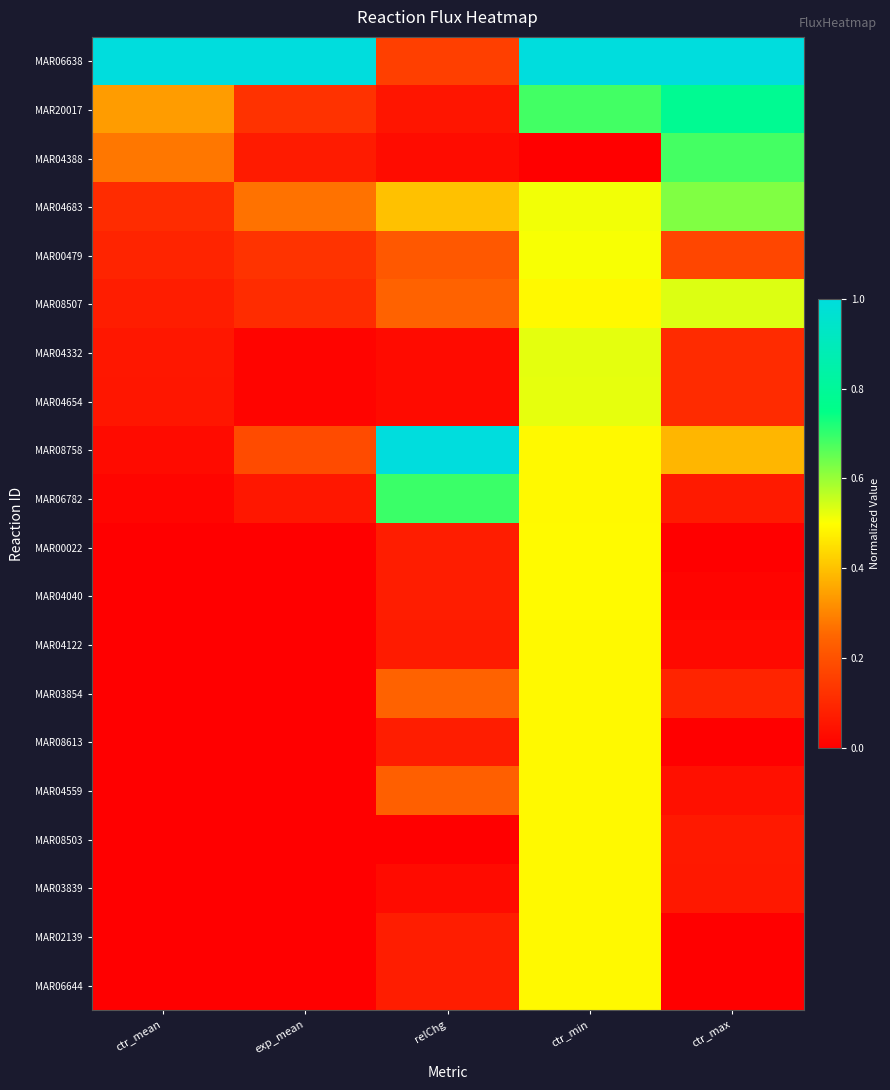

How many distinct data groups are displayed?

20